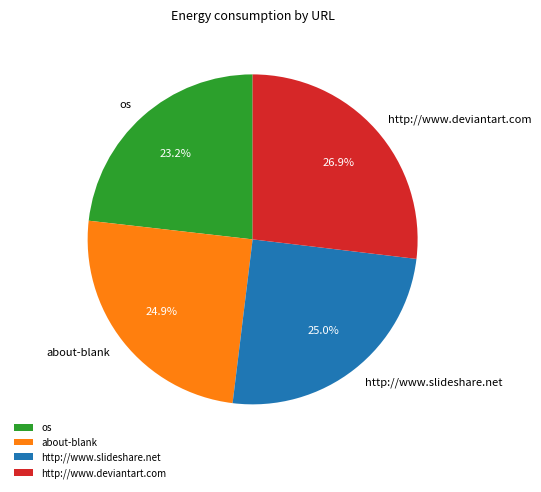

To the nearest percent, what portion does about-blank represent?

25%